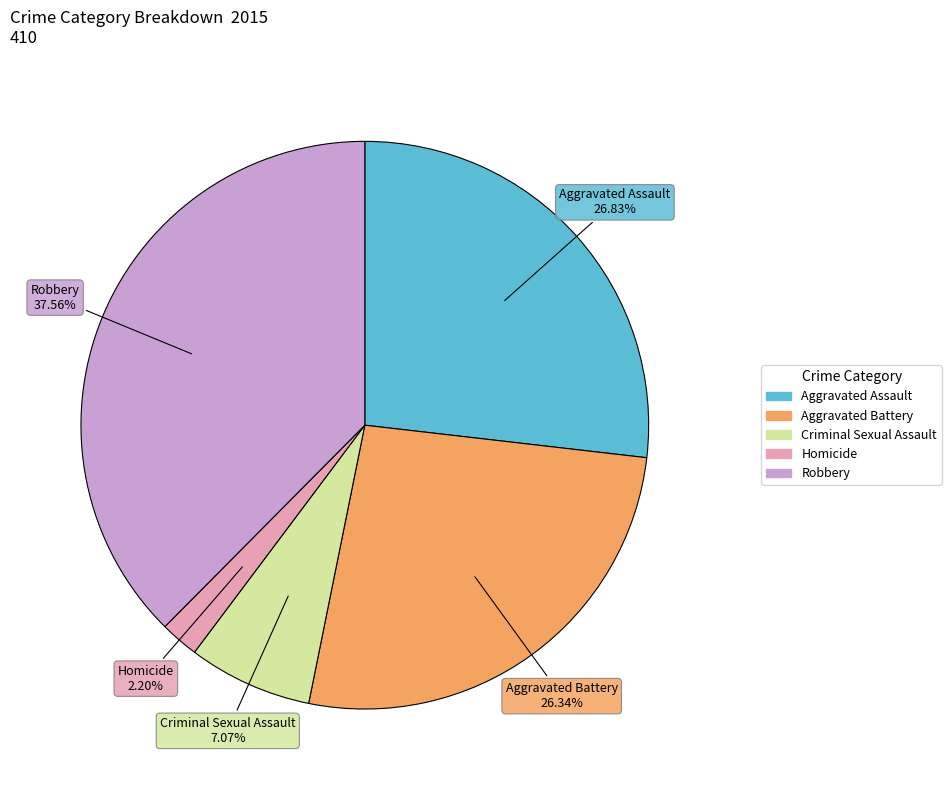

To the nearest percent, what percentage of the pie is Homicide?

2%